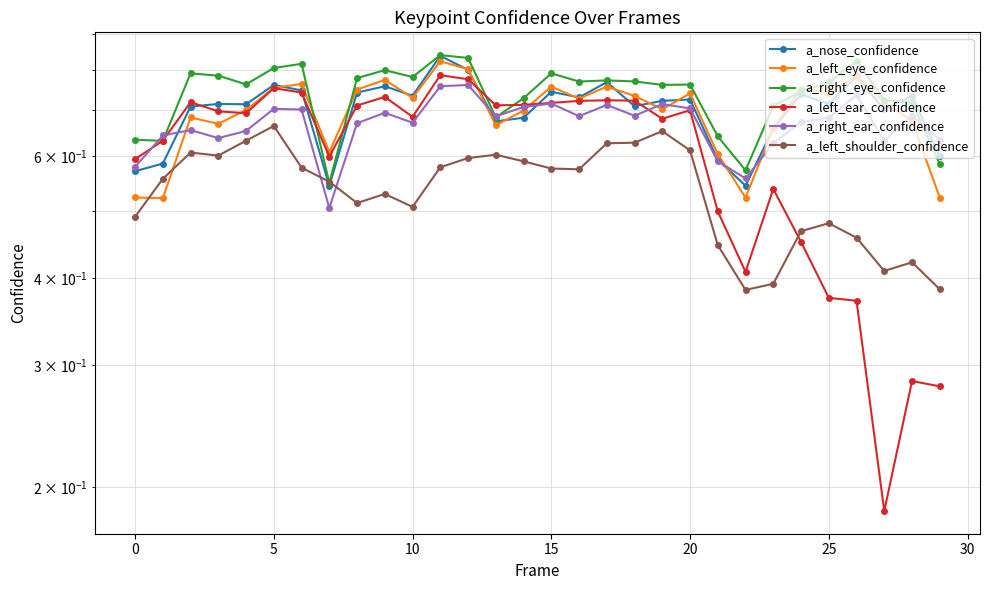

Reading left to right, extract all data points from this chart.

a_nose_confidence: 0.6	0.6	0.7	0.7	0.7	0.8	0.7	0.5	0.7	0.8	0.7	0.8	0.8	0.7	0.7	0.7	0.7	0.8	0.7	0.7	0.7	0.6	0.5	0.7	0.7	0.7	0.8	0.7	0.7	0.6
a_left_eye_confidence: 0.5	0.5	0.7	0.7	0.7	0.8	0.8	0.6	0.7	0.8	0.7	0.8	0.8	0.7	0.7	0.8	0.7	0.8	0.7	0.7	0.7	0.6	0.5	0.7	0.8	0.7	0.8	0.7	0.7	0.5
a_right_eye_confidence: 0.6	0.6	0.8	0.8	0.8	0.8	0.8	0.5	0.8	0.8	0.8	0.8	0.8	0.7	0.7	0.8	0.8	0.8	0.8	0.8	0.8	0.6	0.6	0.7	0.7	0.8	0.8	0.7	0.7	0.6
a_left_ear_confidence: 0.6	0.6	0.7	0.7	0.7	0.8	0.7	0.6	0.7	0.7	0.7	0.8	0.8	0.7	0.7	0.7	0.7	0.7	0.7	0.7	0.7	0.5	0.4	0.5	0.5	0.4	0.4	0.2	0.3	0.3
a_right_ear_confidence: 0.6	0.6	0.7	0.6	0.7	0.7	0.7	0.5	0.7	0.7	0.7	0.8	0.8	0.7	0.7	0.7	0.7	0.7	0.7	0.7	0.7	0.6	0.6	0.6	0.7	0.7	0.7	0.6	0.7	0.6
a_left_shoulder_confidence: 0.5	0.6	0.6	0.6	0.6	0.7	0.6	0.6	0.5	0.5	0.5	0.6	0.6	0.6	0.6	0.6	0.6	0.6	0.6	0.7	0.6	0.4	0.4	0.4	0.5	0.5	0.5	0.4	0.4	0.4